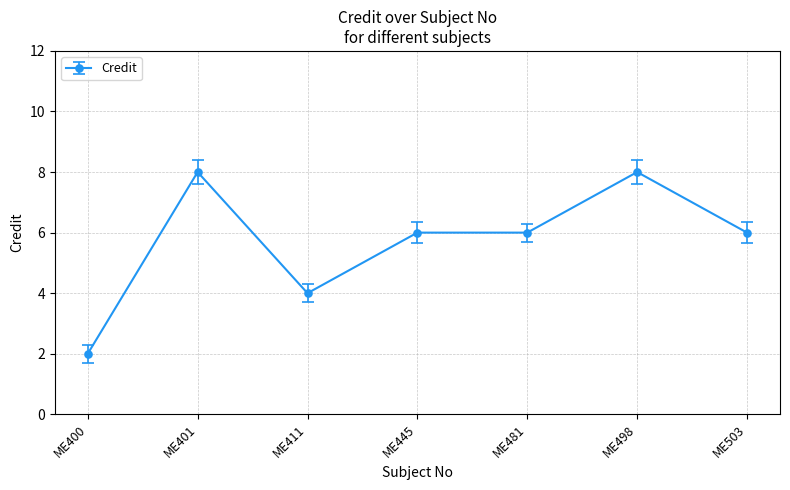

True or false: the data shows 2 at ME503.

False